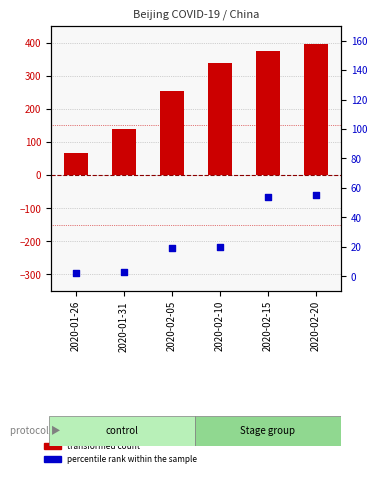

Which series reaches the minimum Y coordinate?

percentile rank within the sample